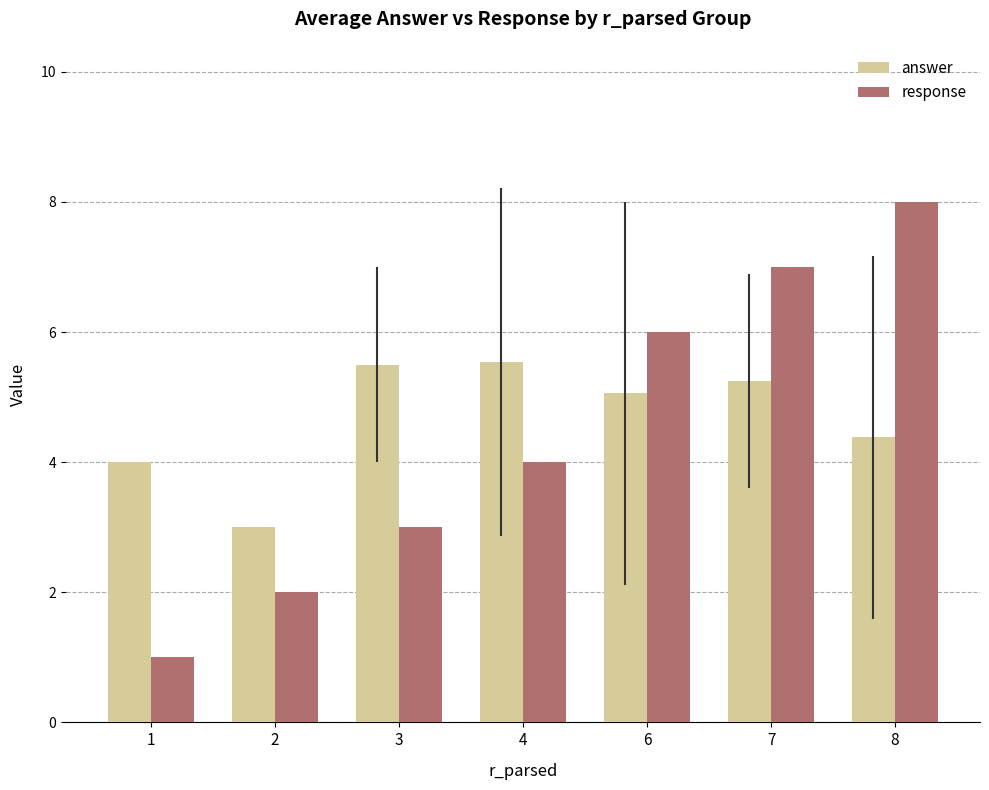

Which series has the widest spread of values?

response